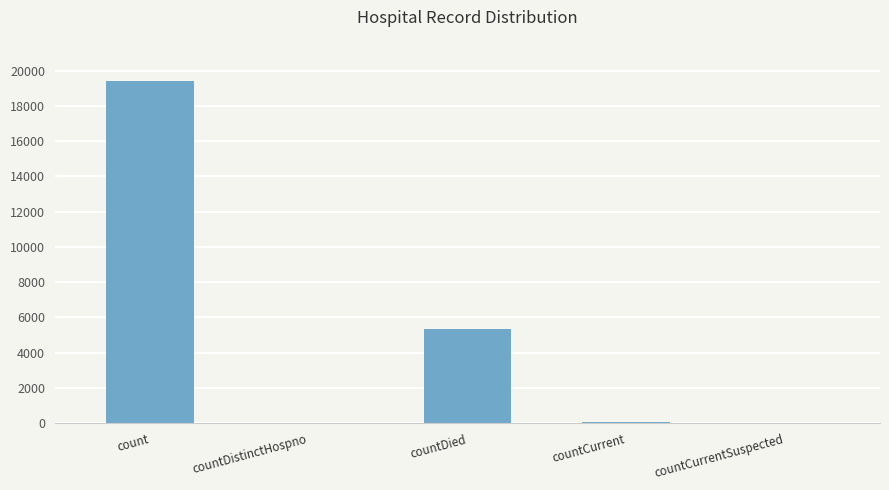

Where is the data nearest to the value 9710?

countDied